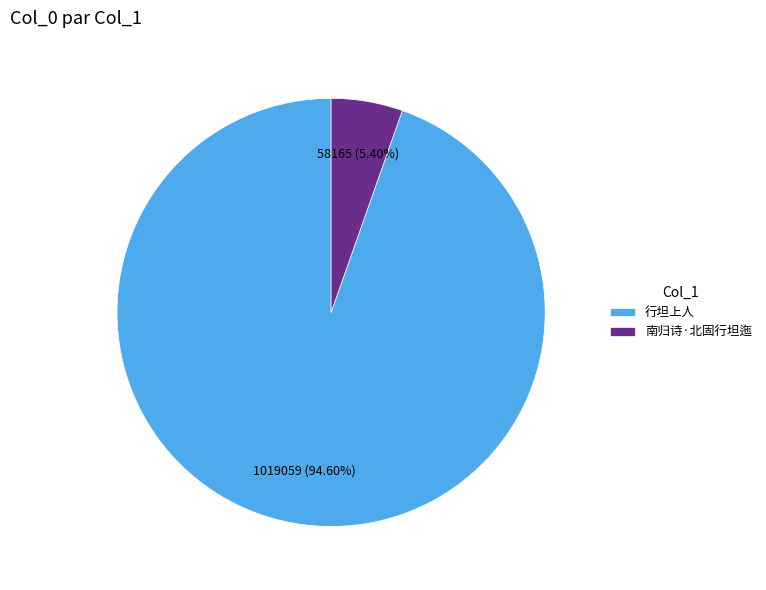

To the nearest percent, what is the difference between the 行坦上人 and 南归诗·北固行坦迤 slice percentages?

89%